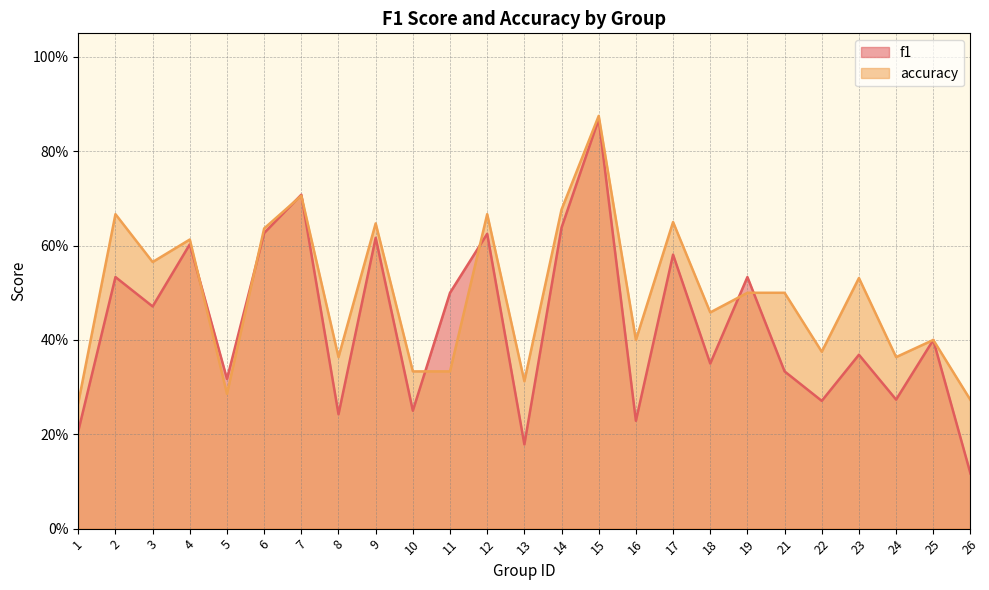

Which series has the largest total across all categories?

accuracy